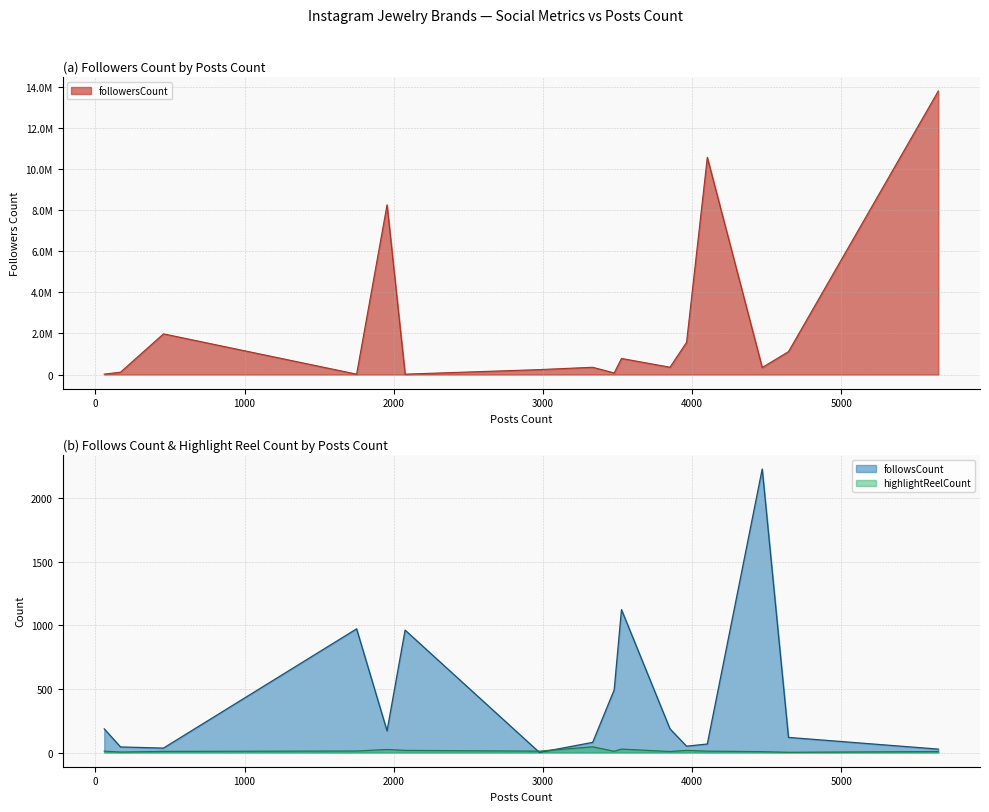

What is the highest value of the followsCount series?

2228